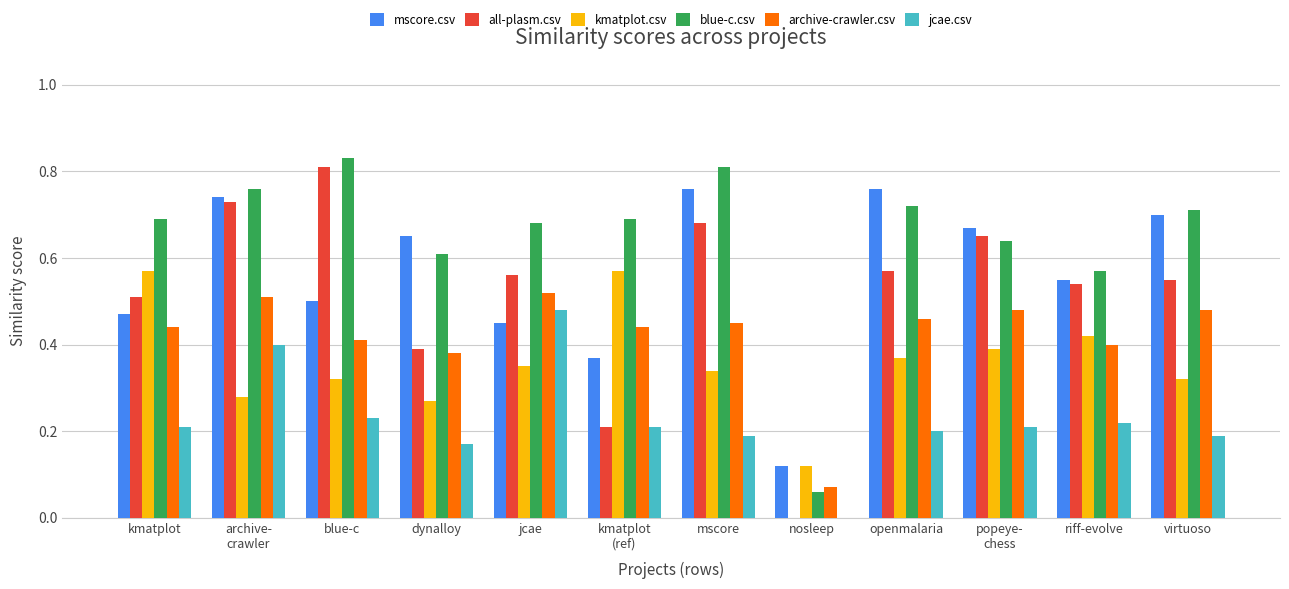

Is the value of blue-c.csv at blue-c greater than the value of jcae.csv at kmatplot?

Yes